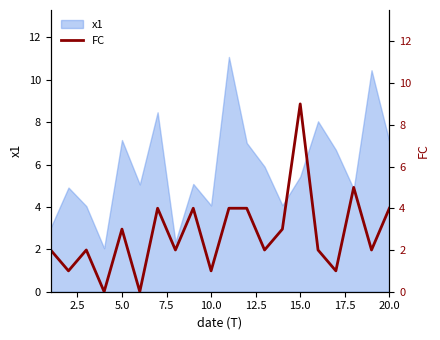

How many values are below 2?

5